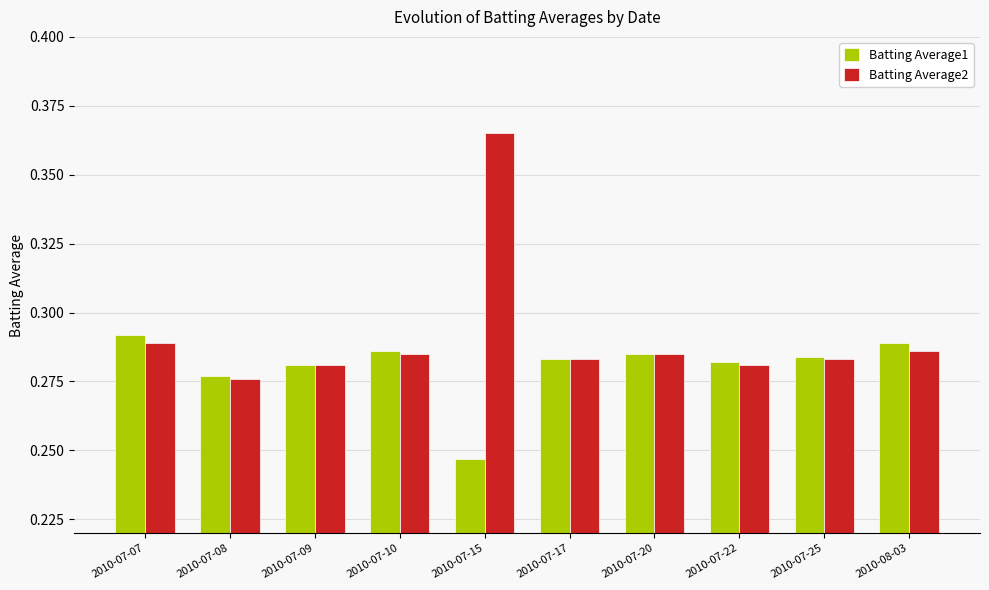

At which label does Batting Average2 reach its minimum?

2010-07-08